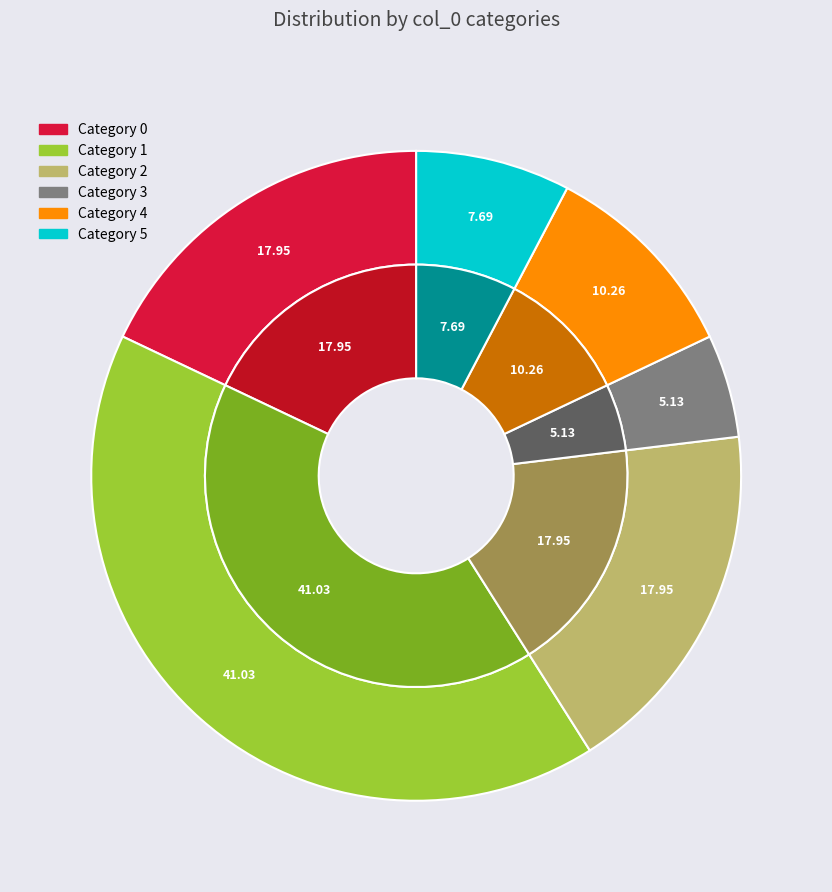

True or false: 0 accounts for 0% of the total.

True